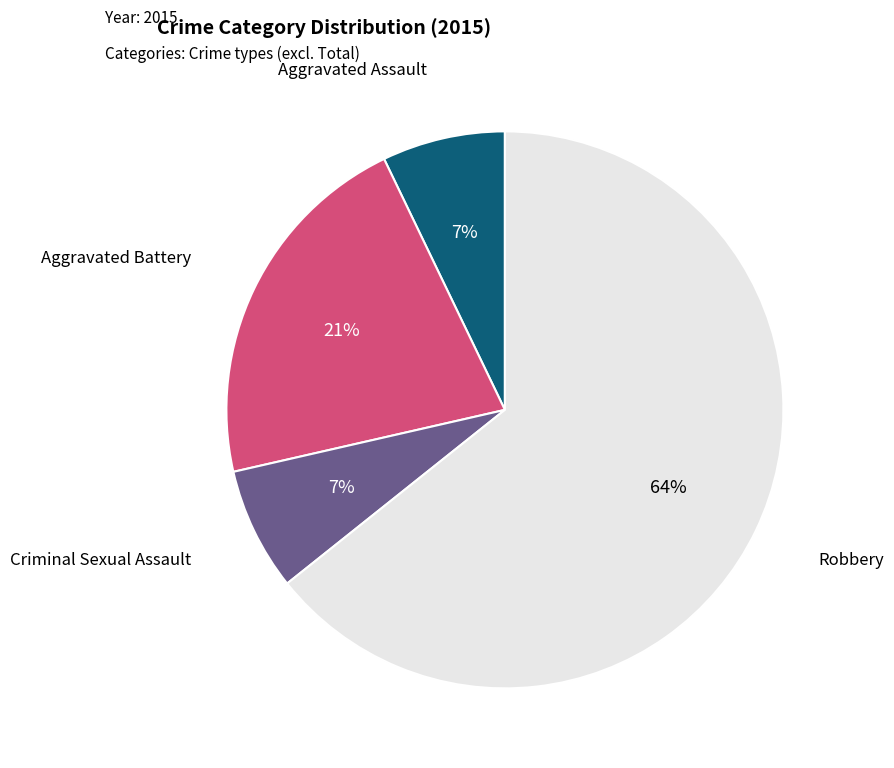

To the nearest percent, what is the average slice percentage?

25%